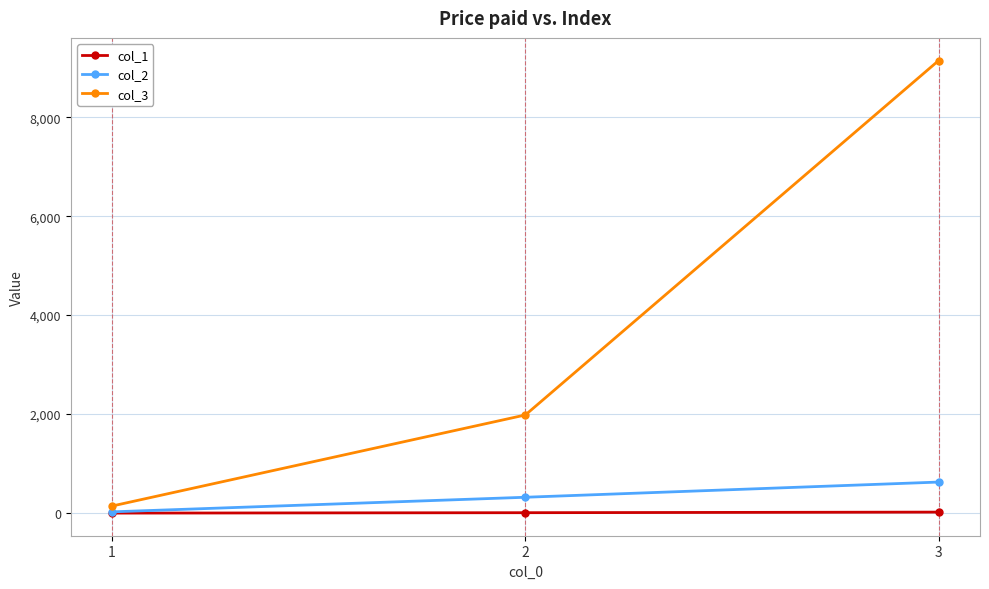

Which series has the largest total across all categories?

col_3